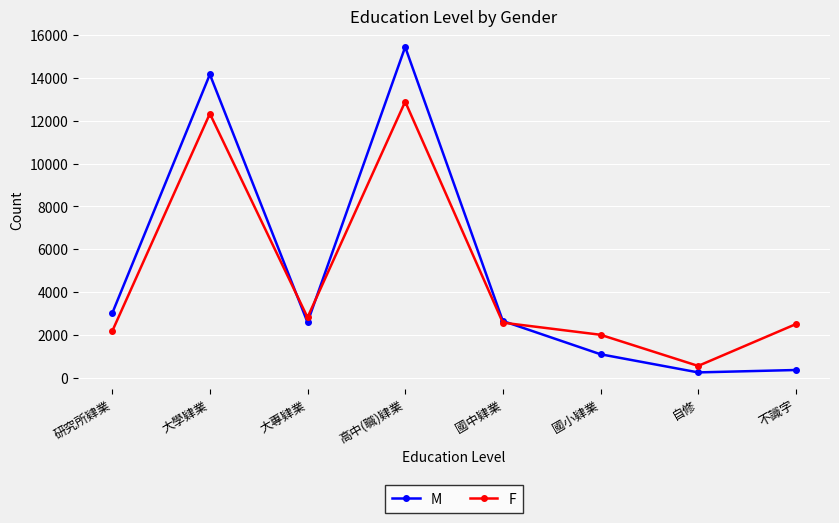

Which series has the largest total across all categories?

M